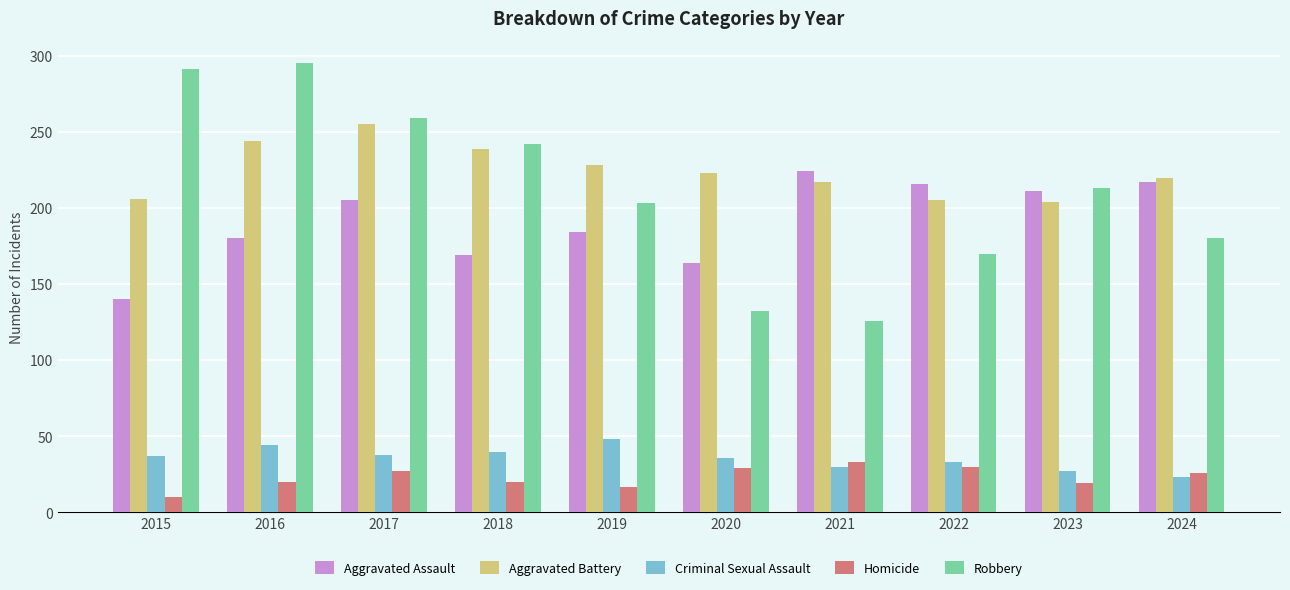

How many groups of bars are there?

10